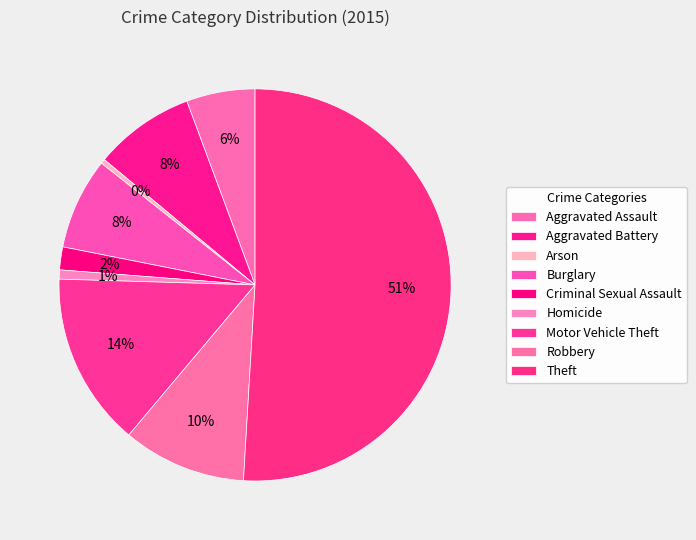

How many segments does this pie chart have?

9